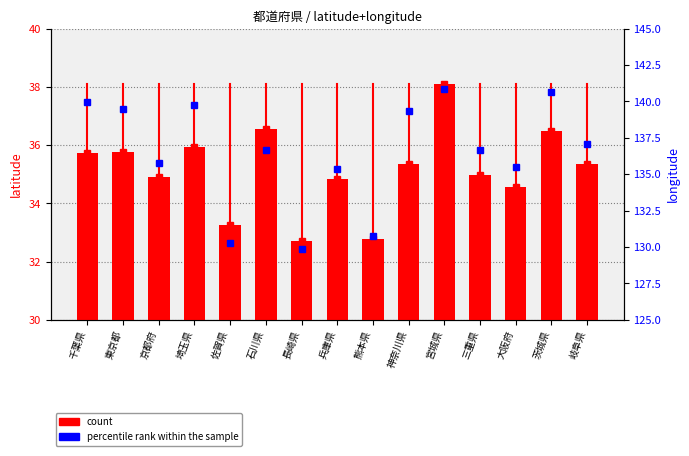

Reading left to right, transcribe all the data shown in this chart.

count: 千葉県=35.7	東京都=35.8	京都府=34.9	埼玉県=35.9	佐賀県=33.3	石川県=36.5	長崎県=32.7	兵庫県=34.8	熊本県=32.8	神奈川県=35.3	宮城県=38.1	三重県=35.0	大阪府=34.6	茨城県=36.5	岐阜県=35.3
percentile rank within the sample: 千葉県=139.9	東京都=139.5	京都府=135.8	埼玉県=139.8	佐賀県=130.3	石川県=136.7	長崎県=129.9	兵庫県=135.3	熊本県=130.8	神奈川県=139.3	宮城県=140.9	三重県=136.6	大阪府=135.5	茨城県=140.6	岐阜県=137.1